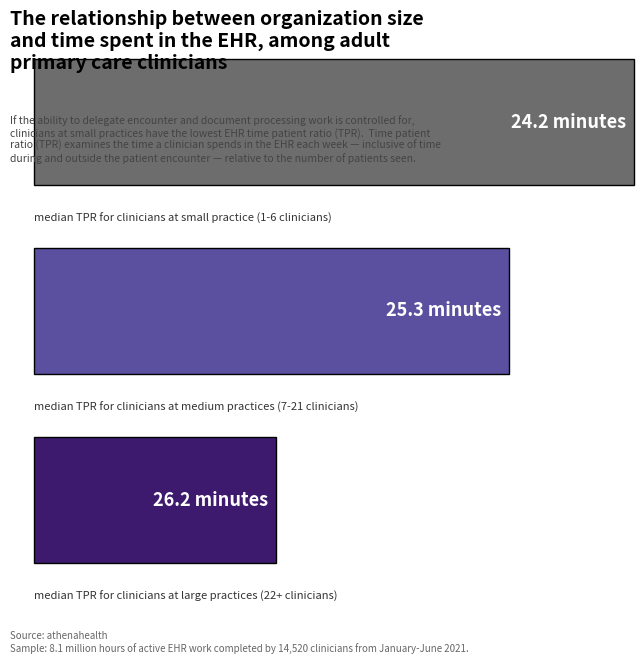

Is it true that the value at parallel = 1 (1-2 parallel) is 96?

False